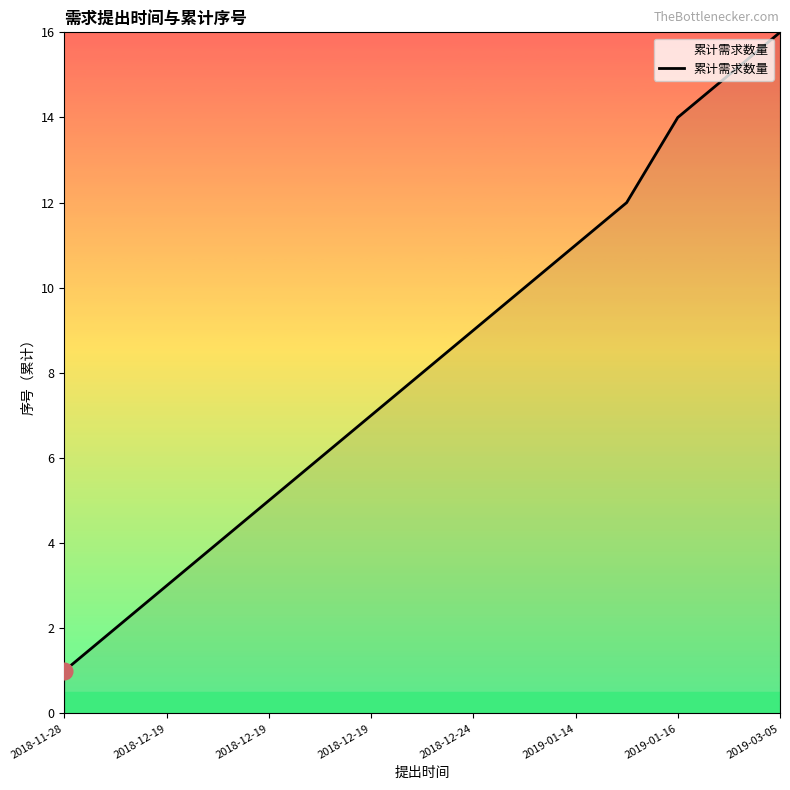

Reading left to right, transcribe all the data shown in this chart.

1	2	3	4	5	6	7	8	9	10	11	12	14	15	16